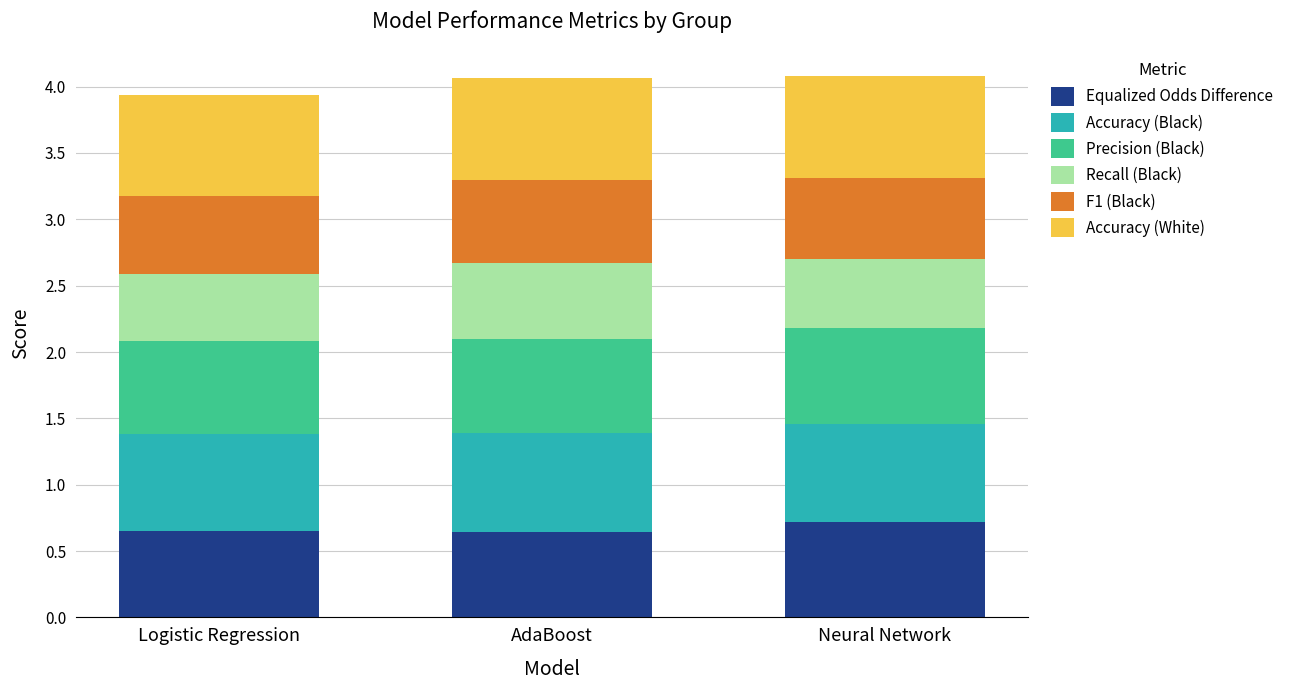

What is the total value across all series at Logistic Regression?

3.9